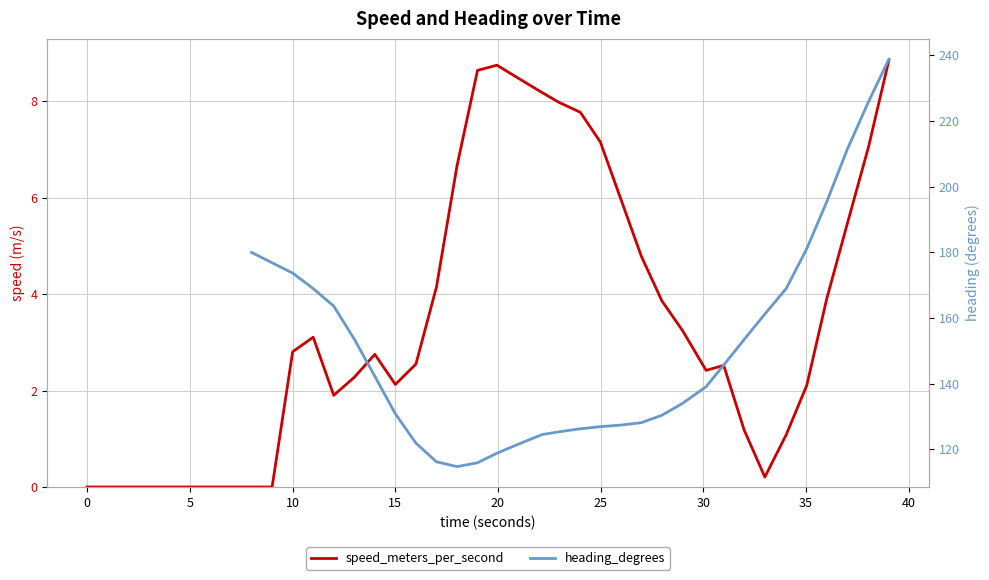

What is the difference between the maximum and minimum values in the speed_meters_per_second series?

8.8